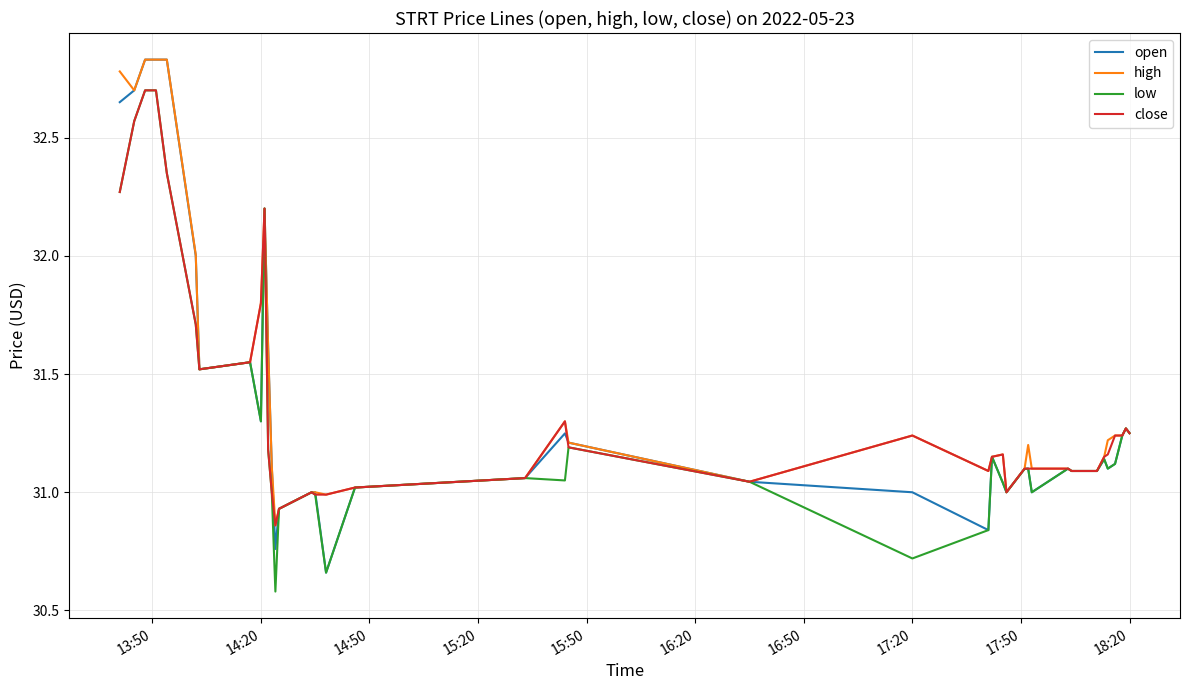

What is the highest value of the low series?

32.7